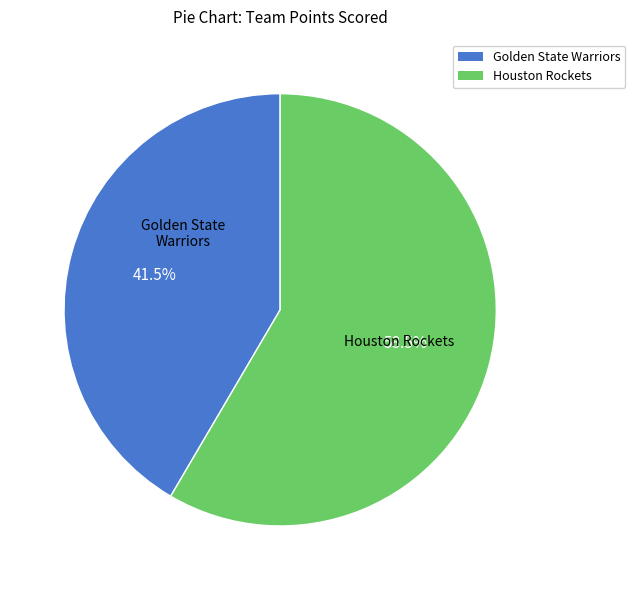

Count the number of slices in the pie.

2